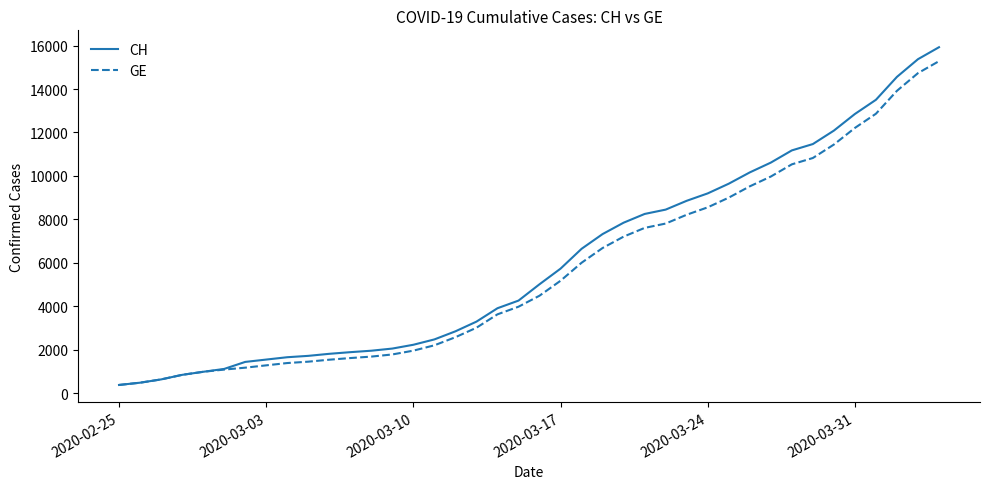

Which series has the widest spread of values?

CH